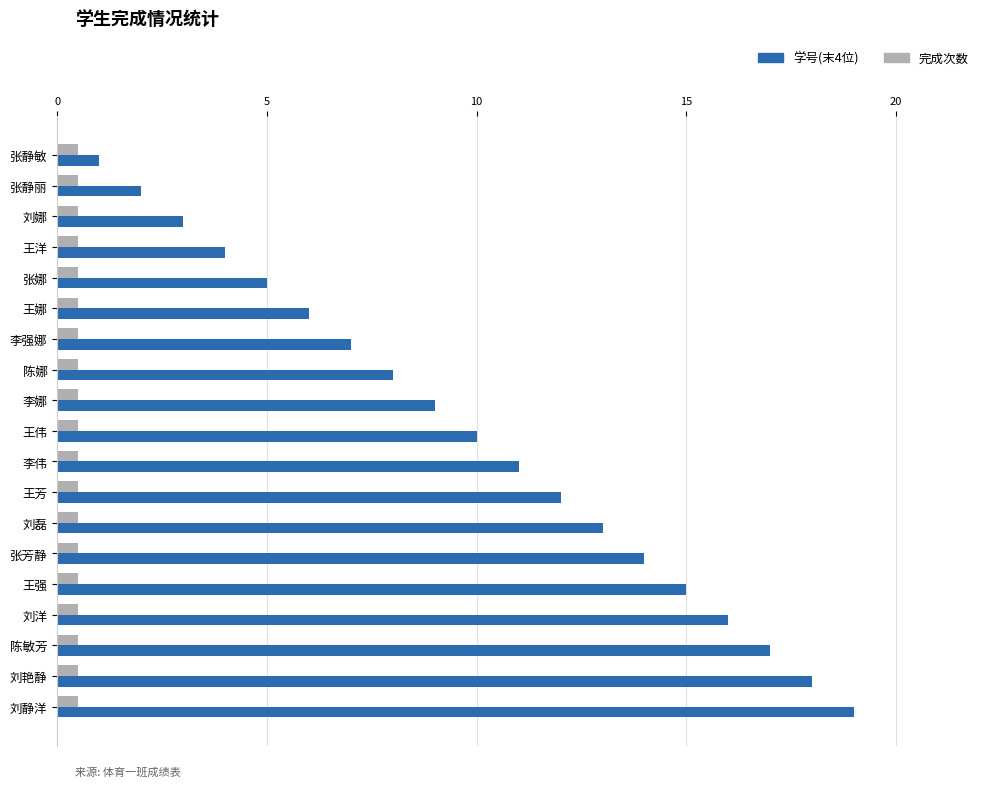

Rank the categories by 学号(末4位) value from lowest to highest.

张静敏, 张静丽, 刘娜, 王洋, 张娜, 王娜, 李强娜, 陈娜, 李娜, 王伟, 李伟, 王芳, 刘磊, 张芳静, 王强, 刘洋, 陈敏芳, 刘艳静, 刘静洋